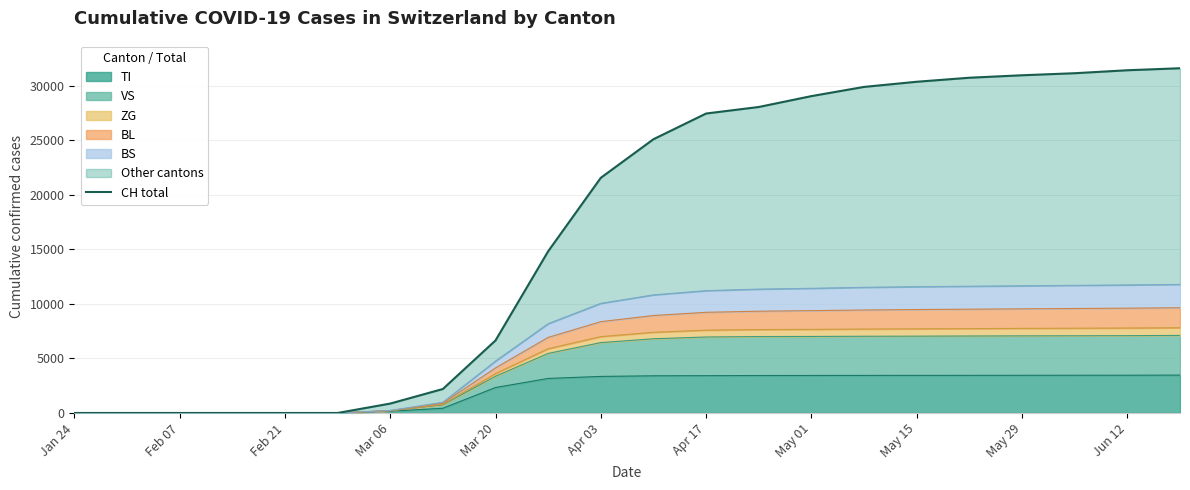

At which label is TI closest to 1737?

Mar 20